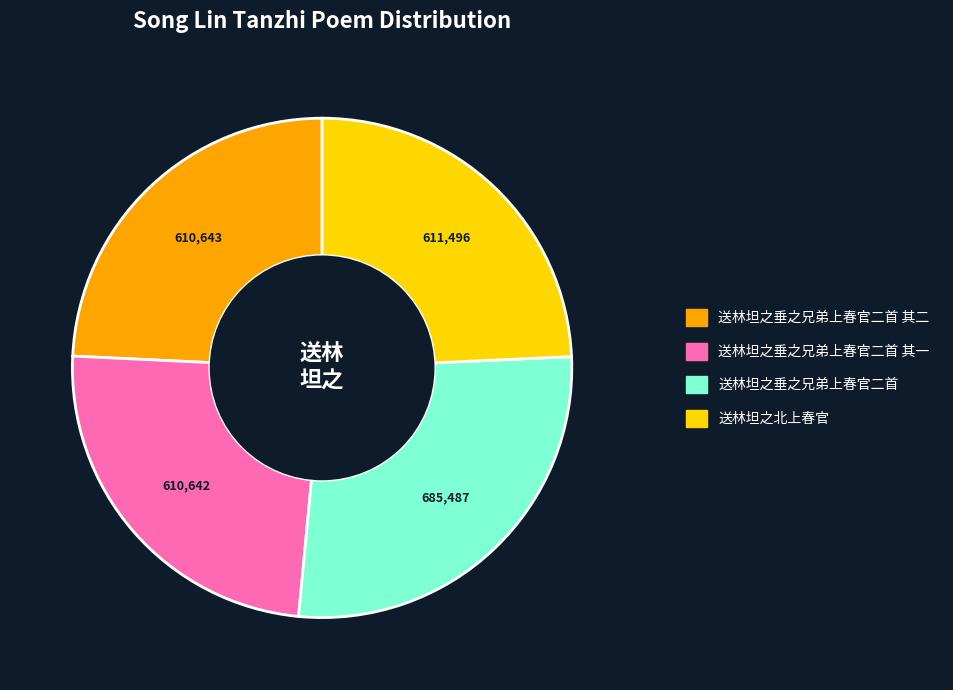

Is there a majority slice in this chart?

No